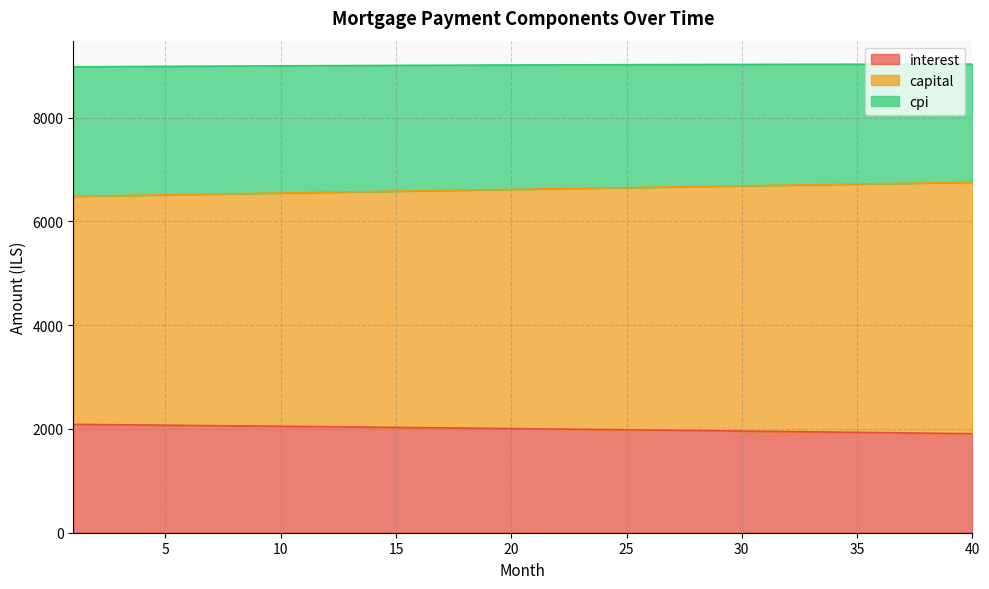

What is the highest value of the interest series?

2088.5